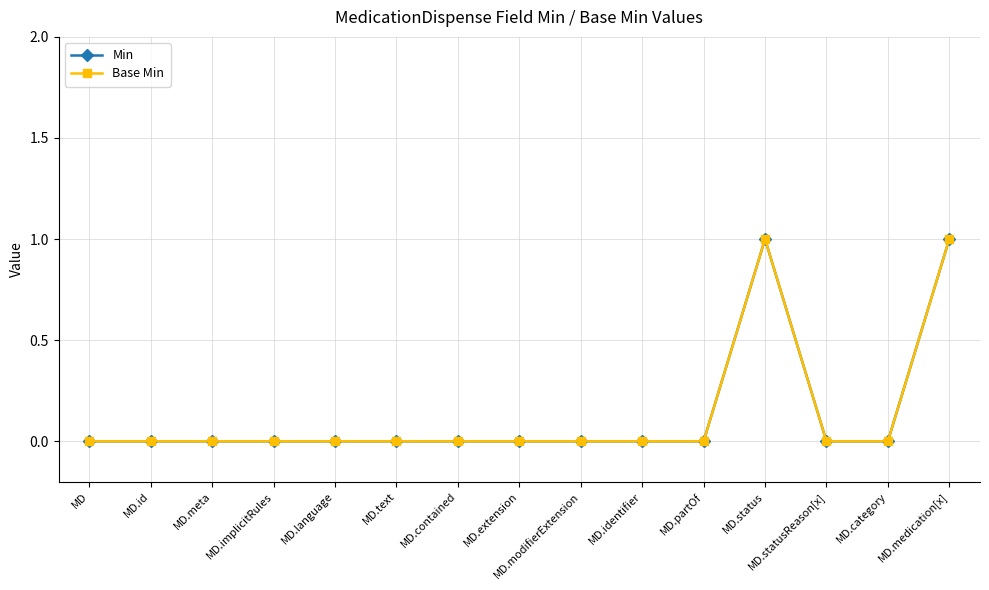

How many Min values are between 0 and 1?

15